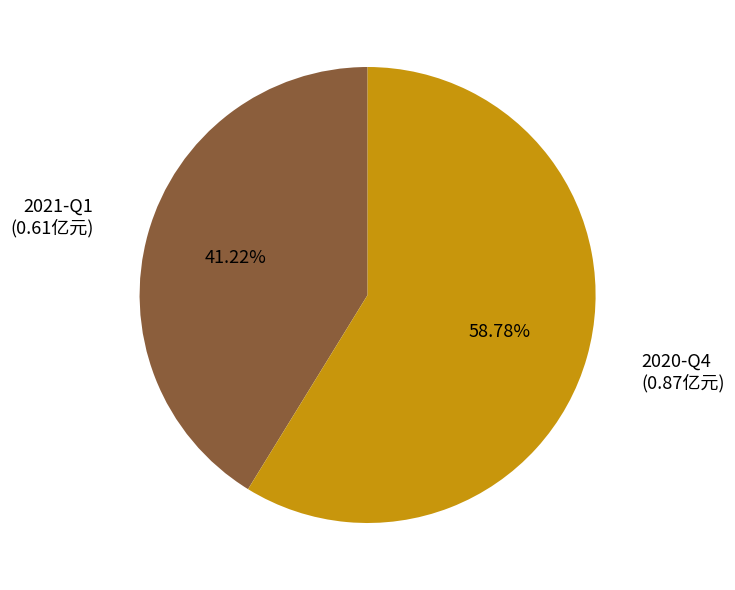

Is there a majority slice in this chart?

Yes